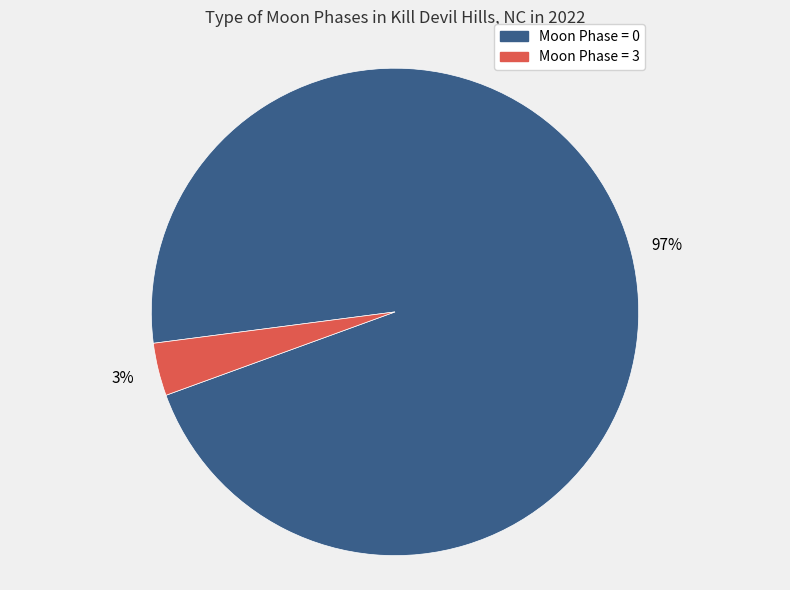

Is there any slice that represents more than half of the pie?

Yes